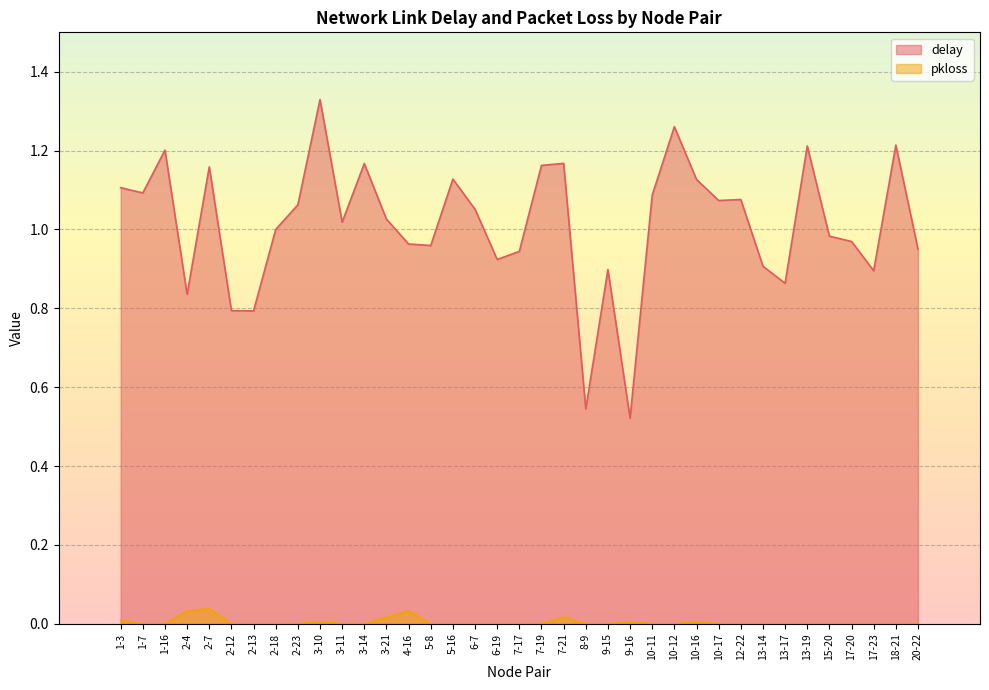

Which series has the widest spread of values?

delay